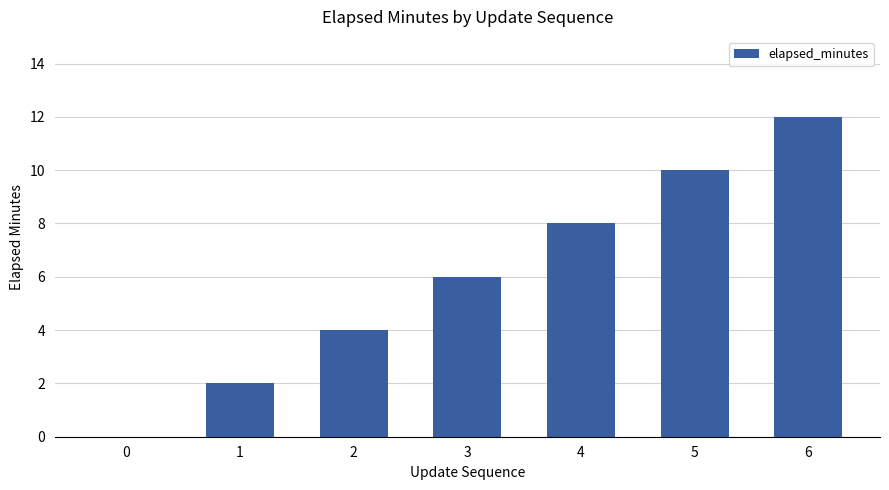

Does the chart contain stacked bars?

No